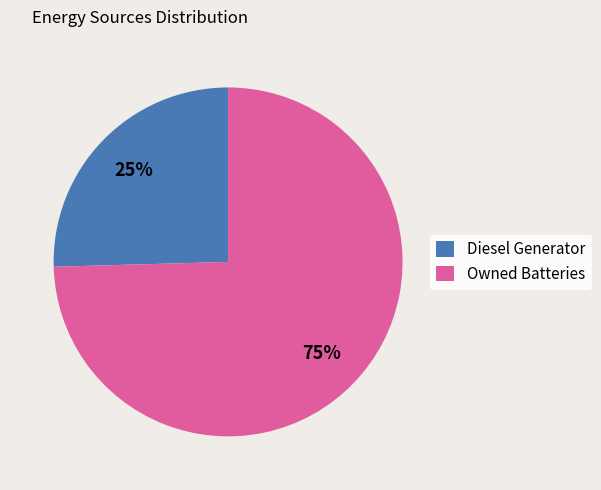

The Diesel Generator slice represents 18% of the pie. True or false?

False